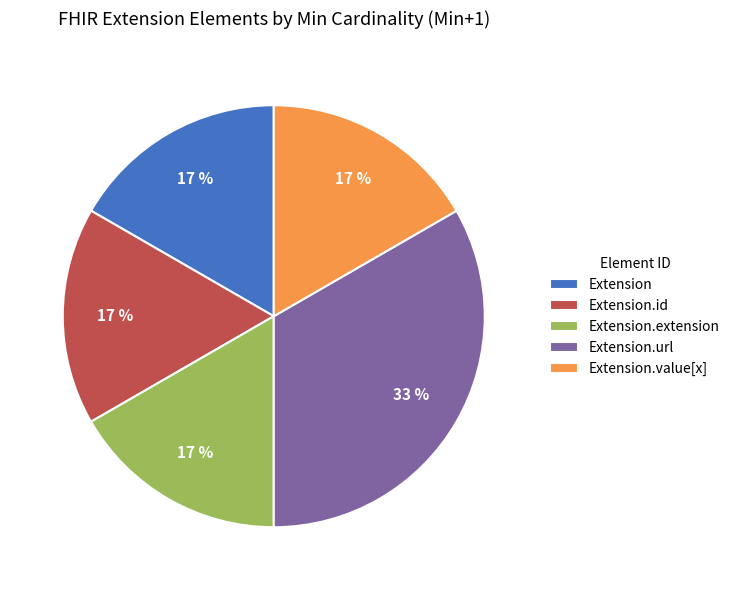

Approximately how many times larger is the value at Extension.extension compared to Extension.id?

1.0